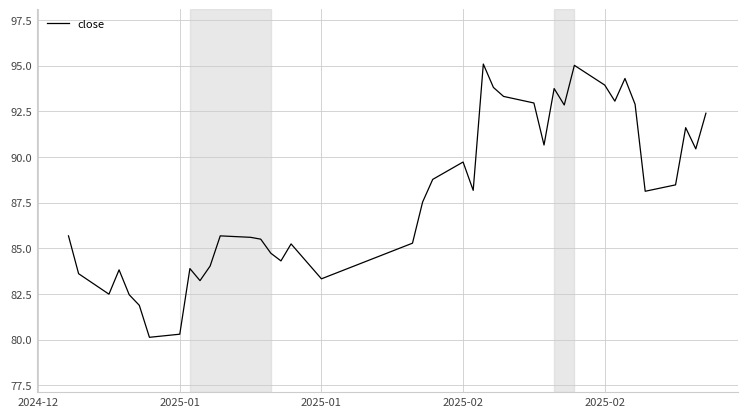

What is the minimum value shown in the chart?

80.1